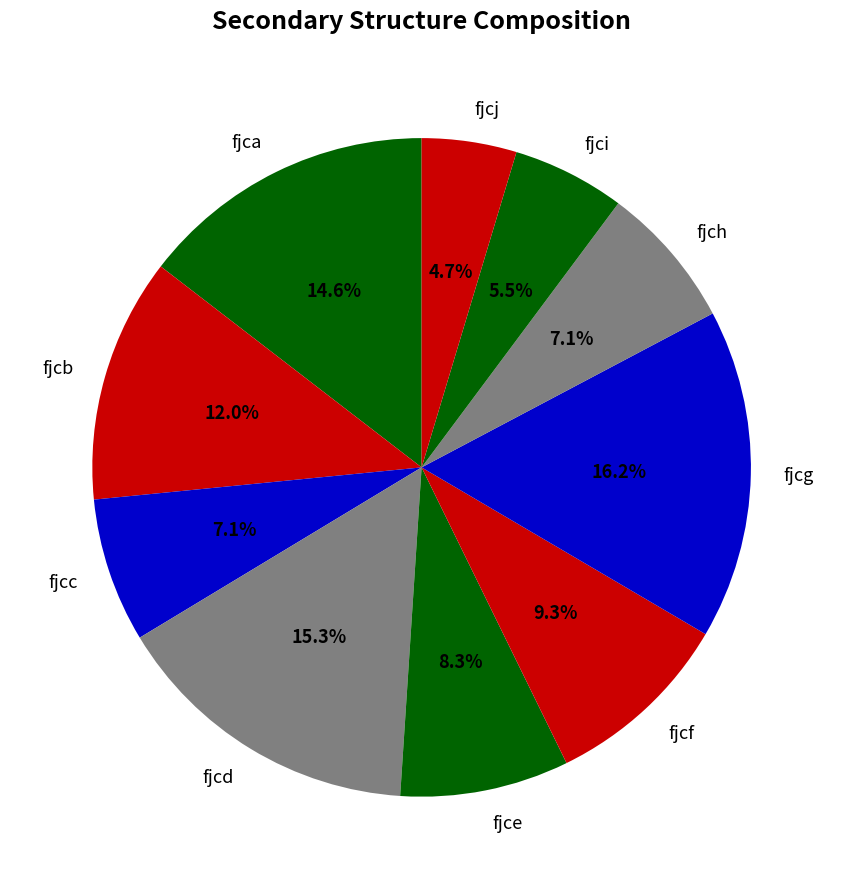

Is there a majority slice in this chart?

No